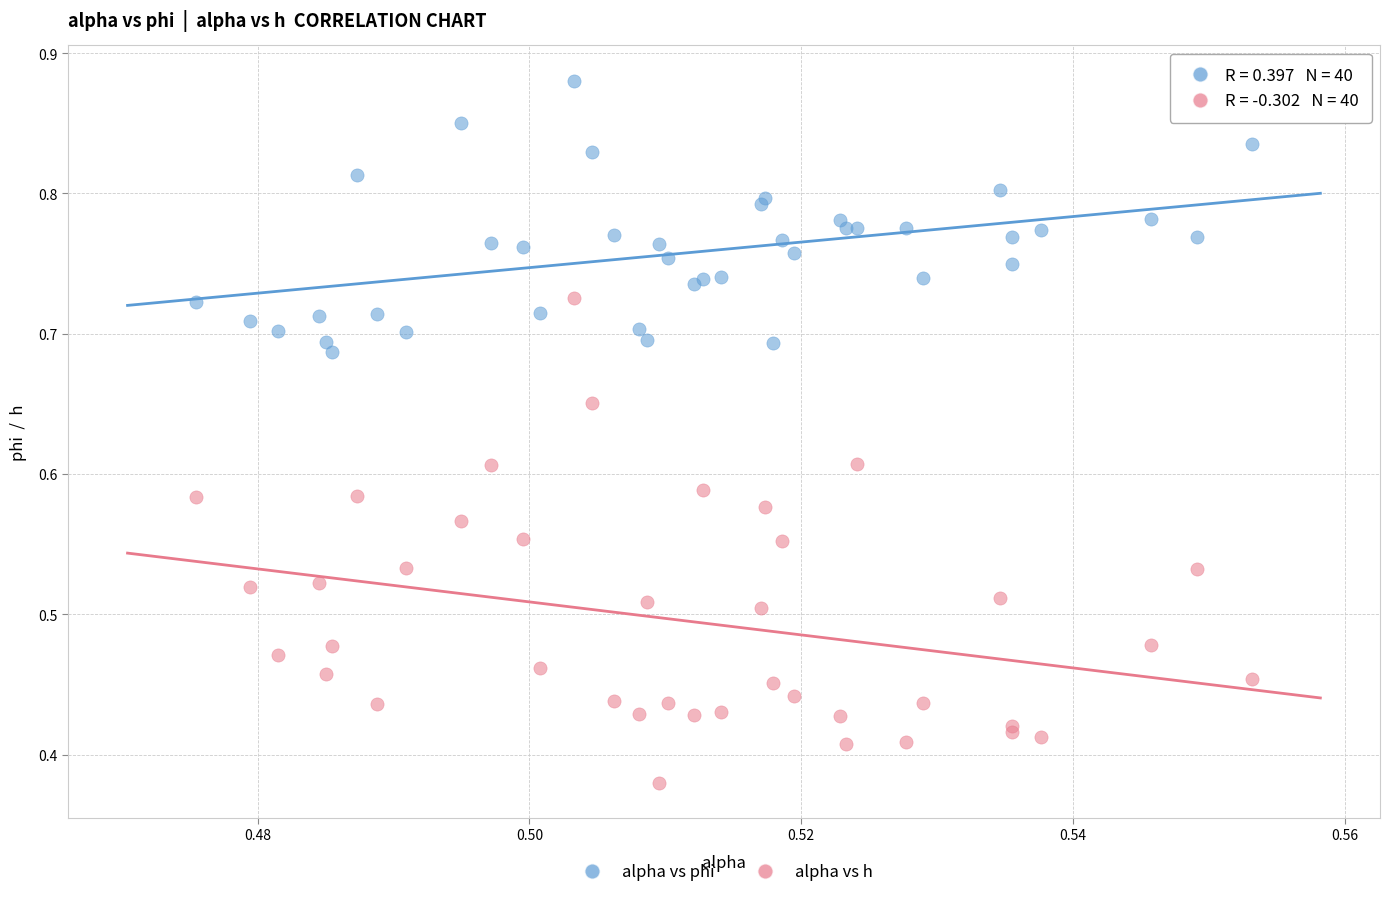

Which series contains the lowest Y value?

alpha vs h